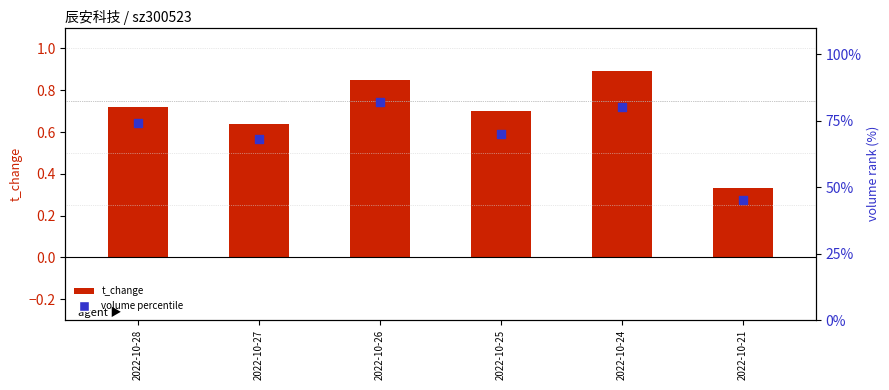

At which category is the sum across all series the highest?

2022-10-26